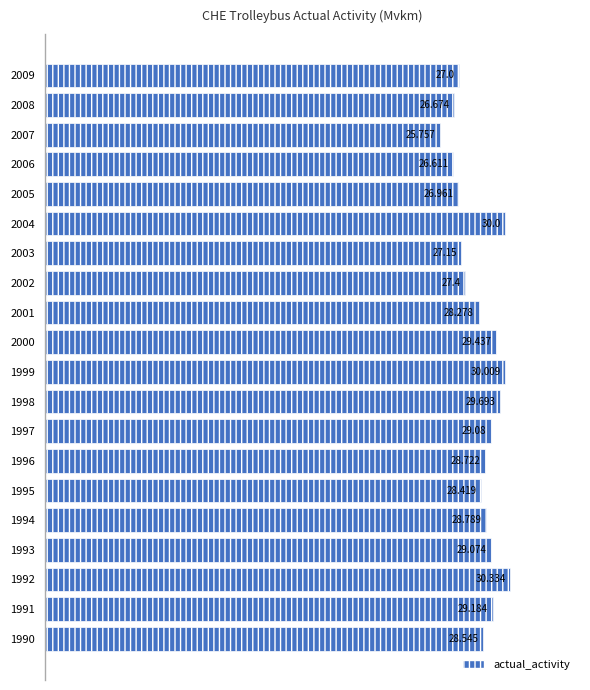

Which category has the lowest value across all series?

2007